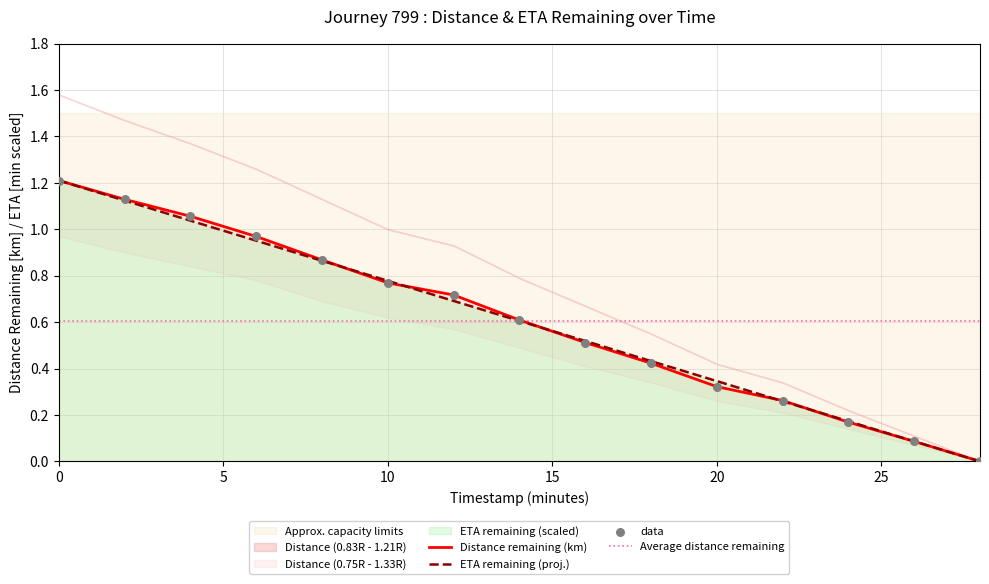

Which series has the largest total across all categories?

distance_remaining_km